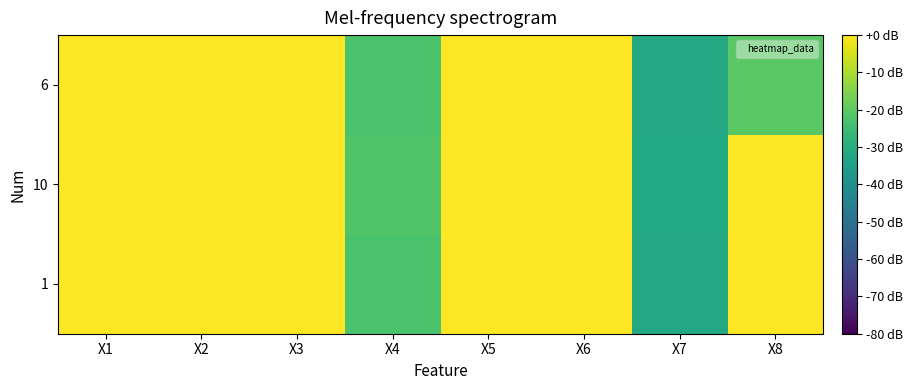

At which category is the sum across all series the highest?

X1